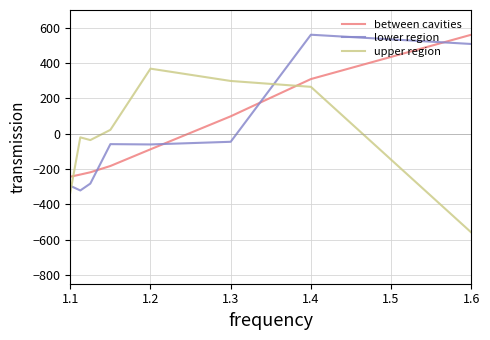

How many times do upper region and between cavities cross each other?

2